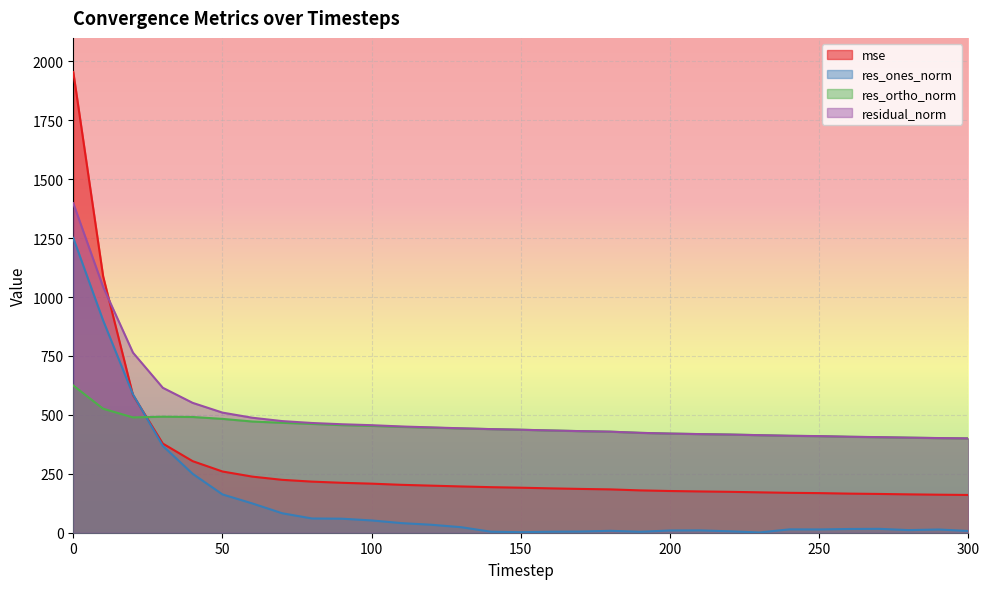

What is the value of the residual_norm point at the 6th from the left?

509.8